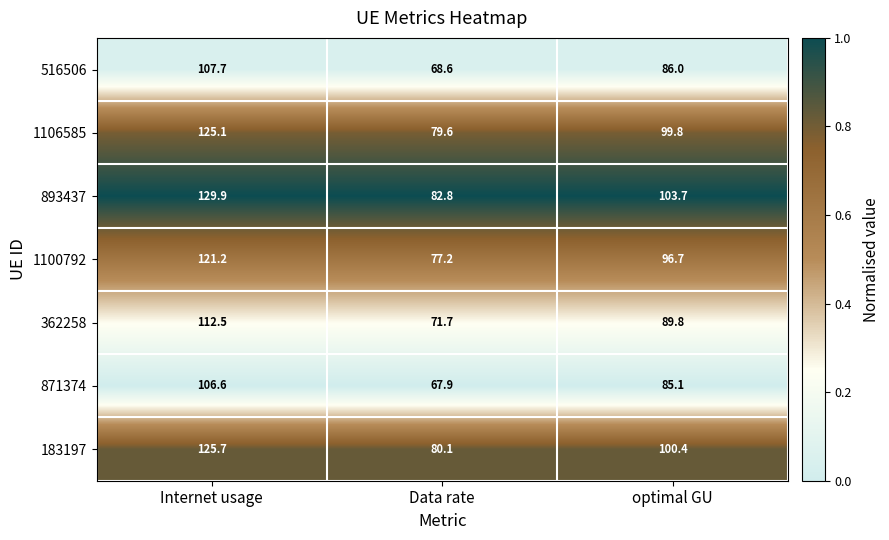

Reading right to left, transcribe all the data shown in this chart.

516506: 86.0	68.6	107.7
1106585: 99.8	79.6	125.1
893437: 103.7	82.8	129.9
1100792: 96.7	77.2	121.2
362258: 89.8	71.7	112.5
871374: 85.1	67.9	106.6
183197: 100.4	80.1	125.7